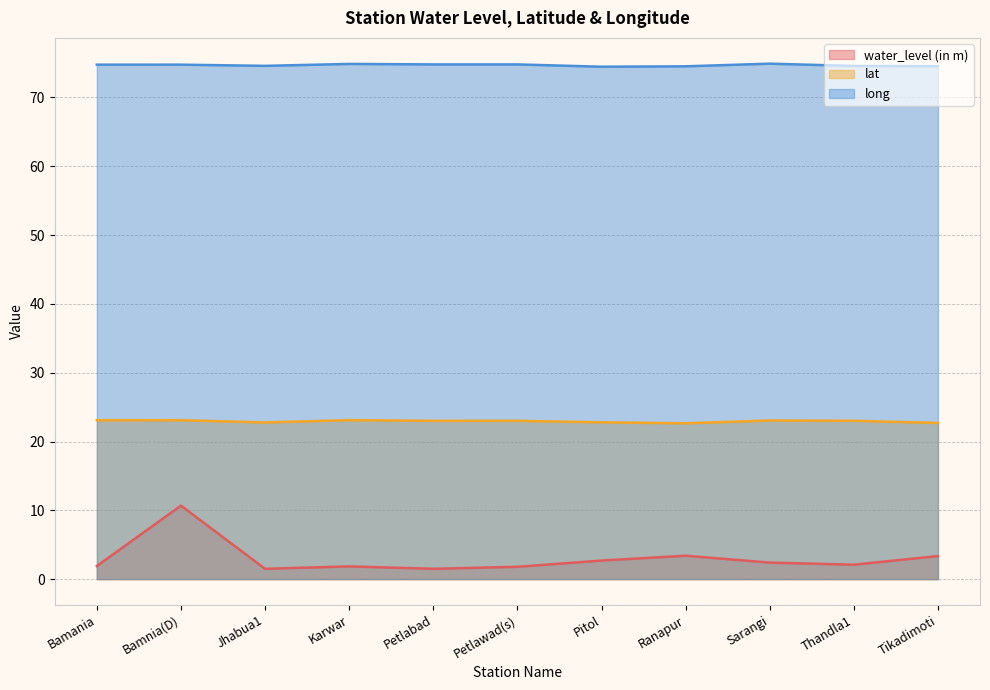

What is the sum of the lat values at Bamania and Ranapur?

45.7